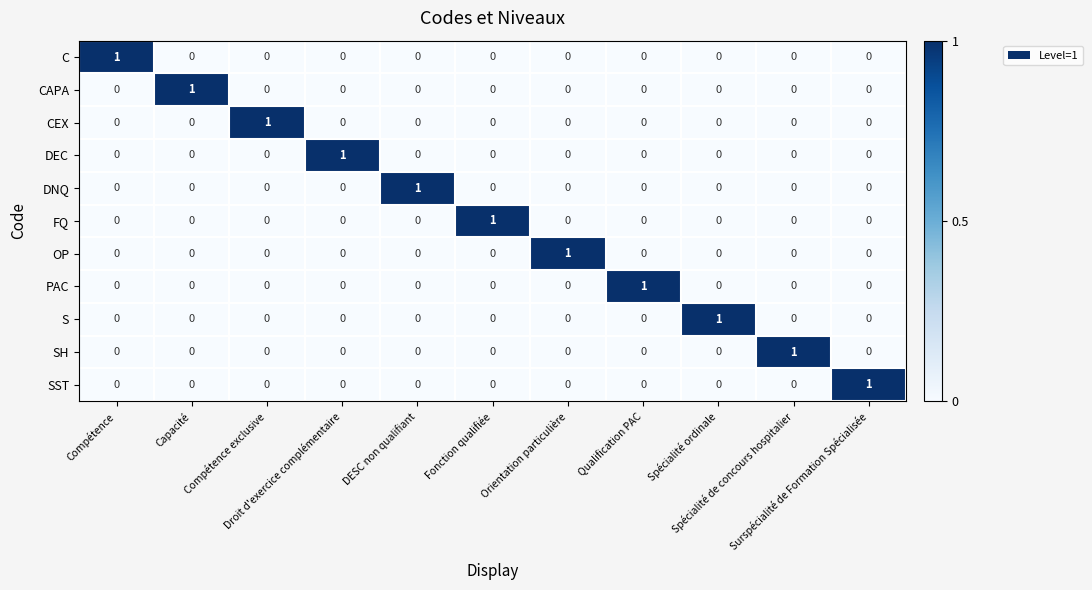

At how many categories does at least one series exceed 0?

11